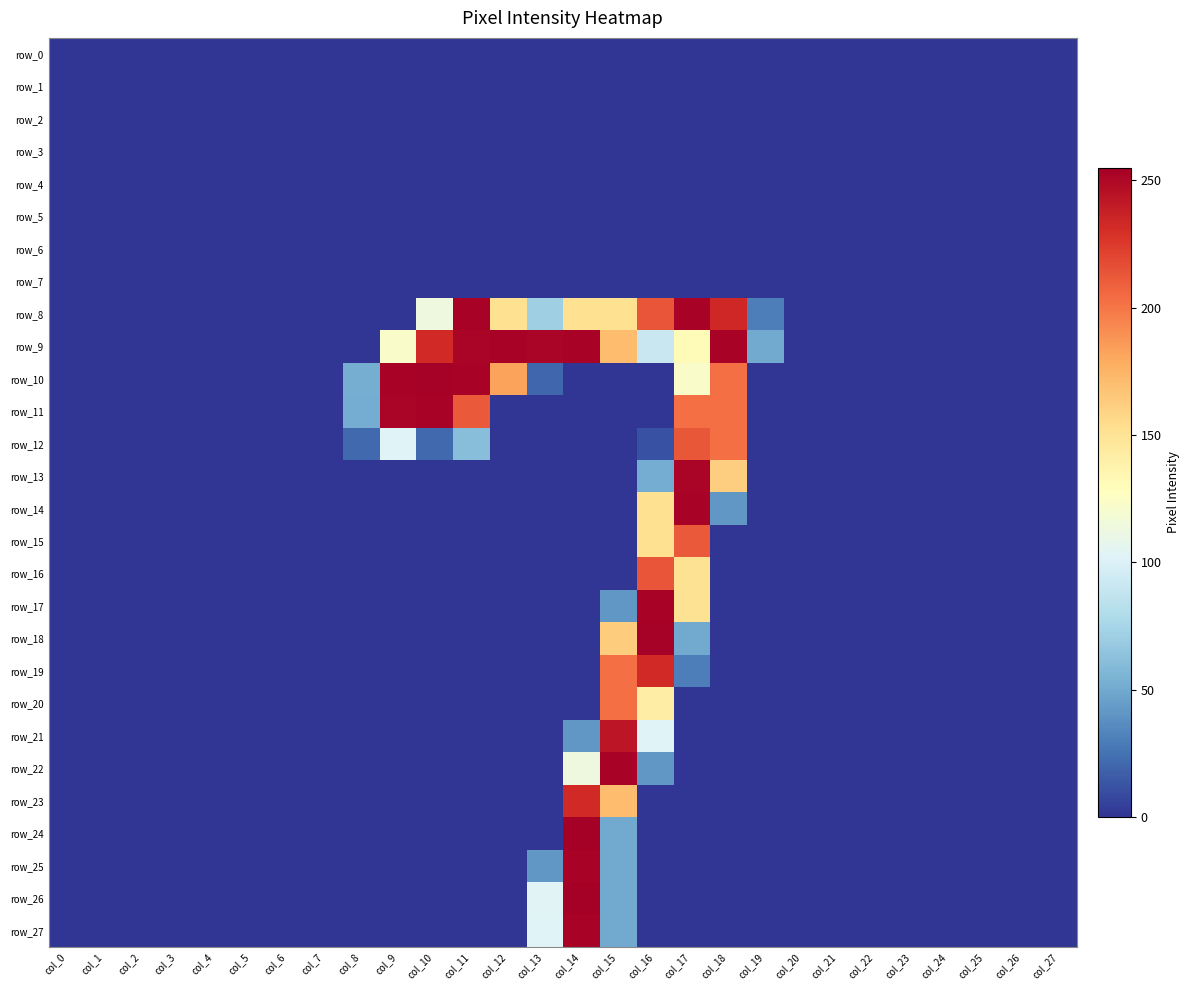

Is the value of row_7 at col_24 greater than the value of row_1 at col_17?

No